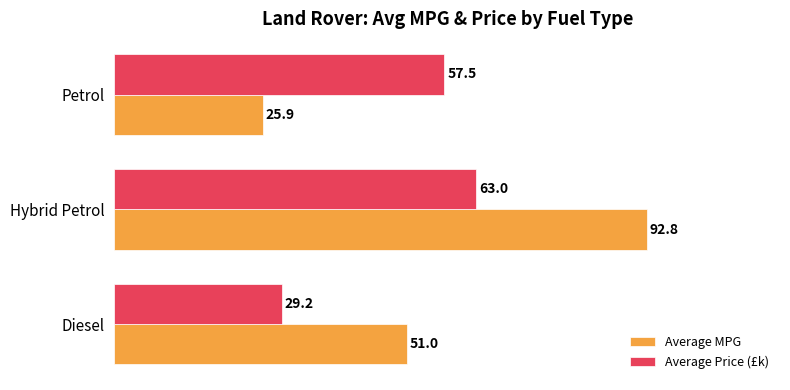

What is the minimum value shown in the chart?

25.9